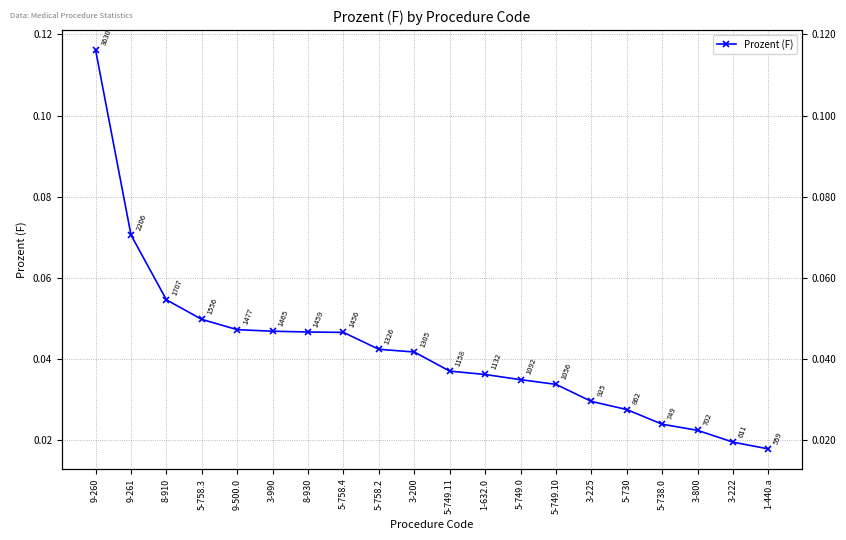

List the labels in order of value, largest first.

9-260, 9-261, 8-910, 5-758.3, 9-500.0, 3-990, 8-930, 5-758.4, 5-758.2, 3-200, 5-749.11, 1-632.0, 5-749.0, 5-749.10, 3-225, 5-730, 5-738.0, 3-800, 3-222, 1-440.a